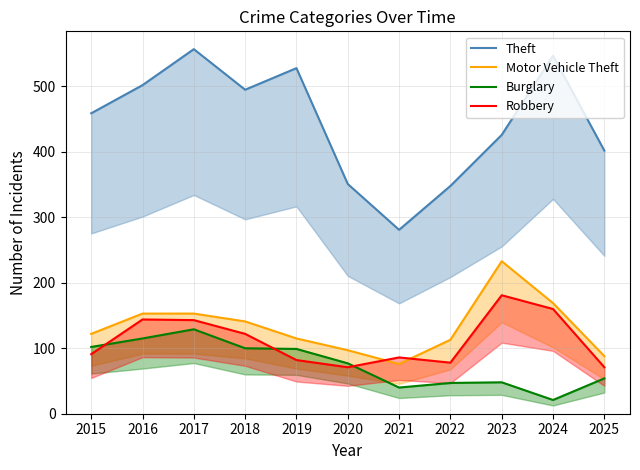

What is the average value of the Burglary series?

76